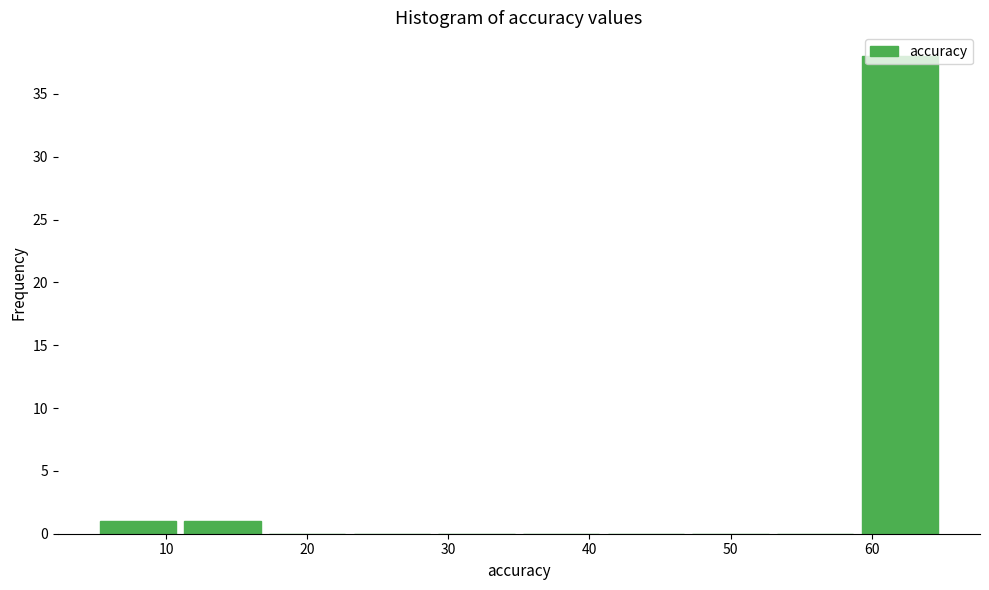

How tall is the bar that spans 59 to 65 on the x-axis? The values are not printed on the chart, so give them approximately, as read against the axis.

38